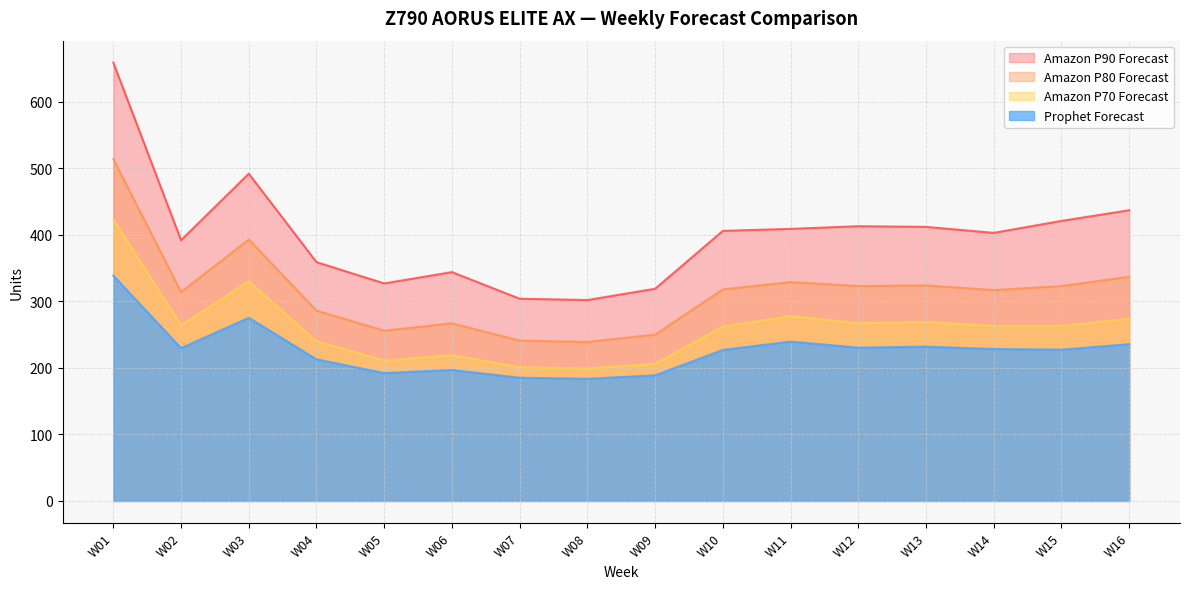

How many values in the Amazon P90 Forecast series are below 406?

8